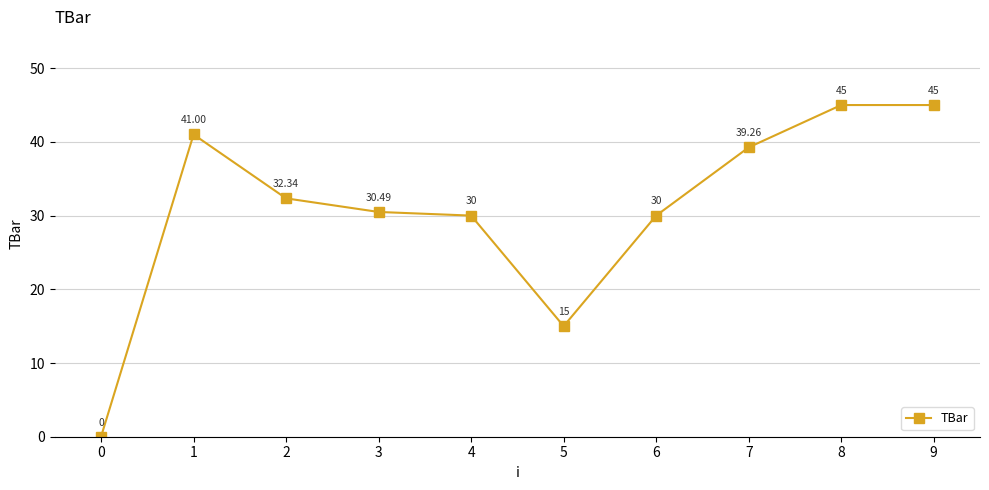

The chart shows a value of 0.0 at 0. True or false?

True